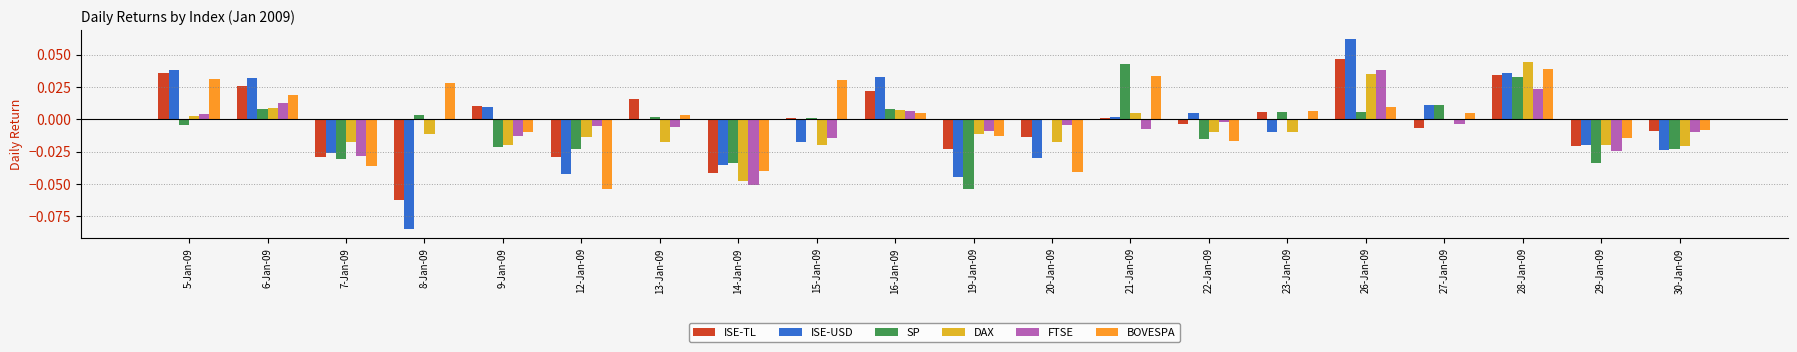

Is it true that FTSE equals -0.0 at 9-Jan-09?

True